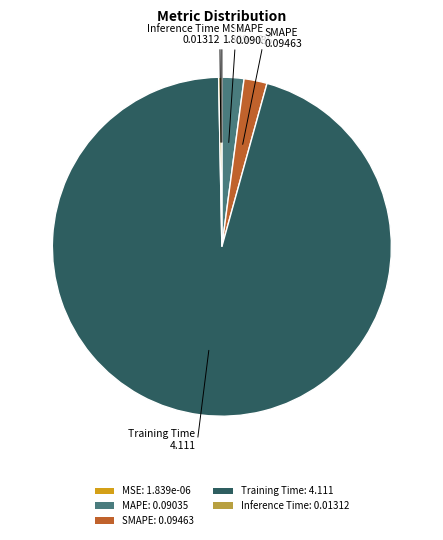

Do MAPE: 0.09035 and Inference Time: 0.01312 together represent more than half of the pie?

No